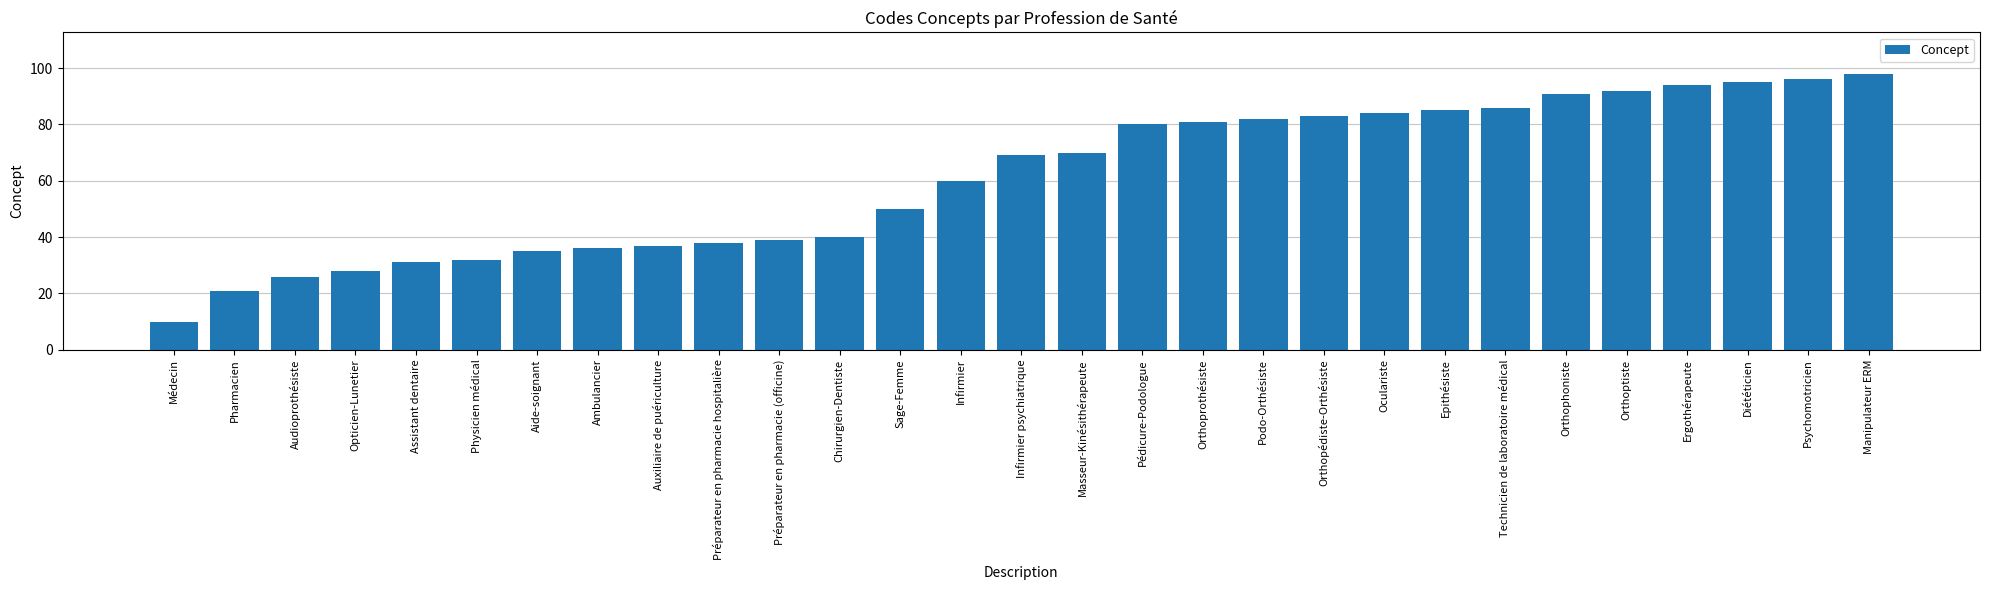

What value does the data have at Auxiliaire de puériculture, to the nearest 5?

35